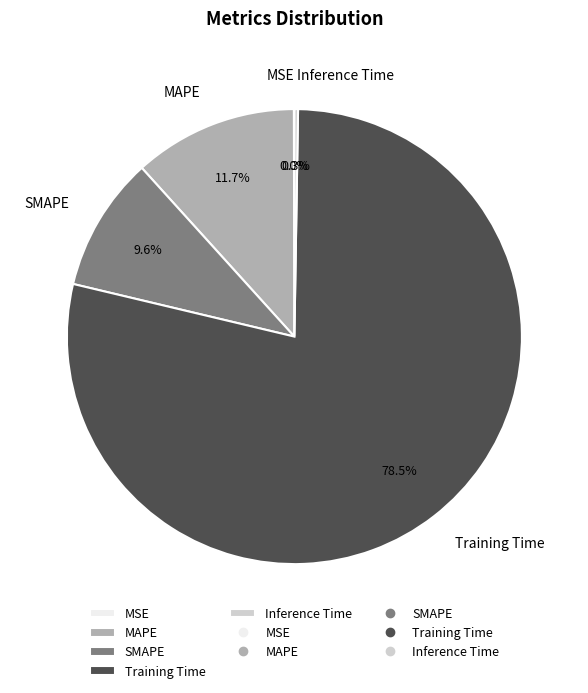

Does SMAPE account for over 50% of the chart?

No